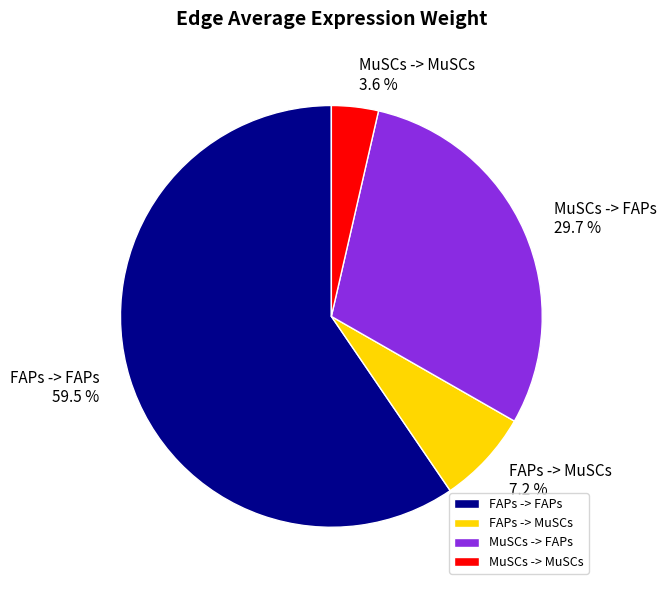

Which category accounts for the majority?

FAPs -> FAPs